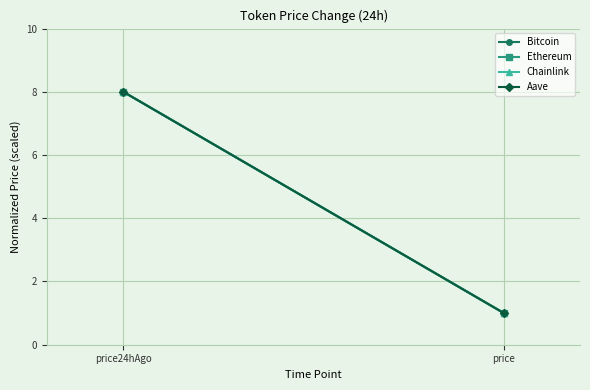

What is the label of the 2nd point from the right?

price24hAgo